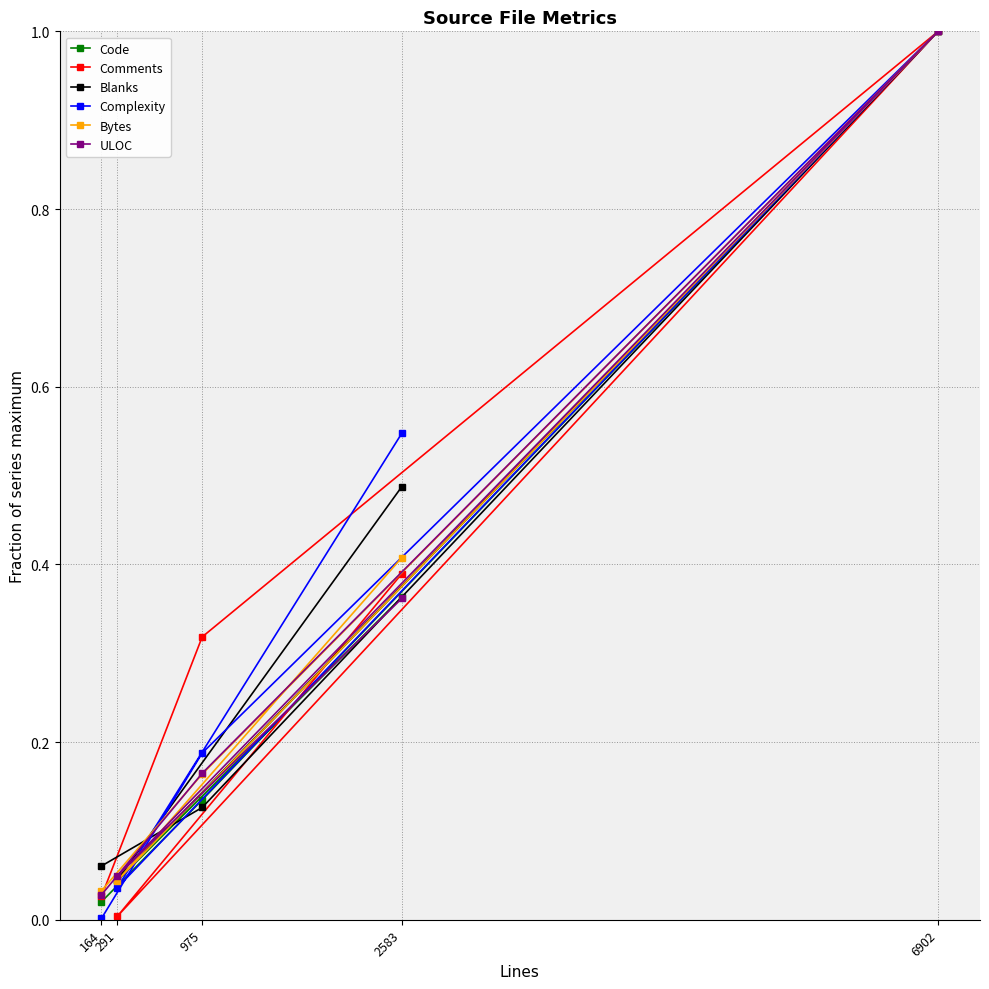

What is the label of the 4th point from the right?

291